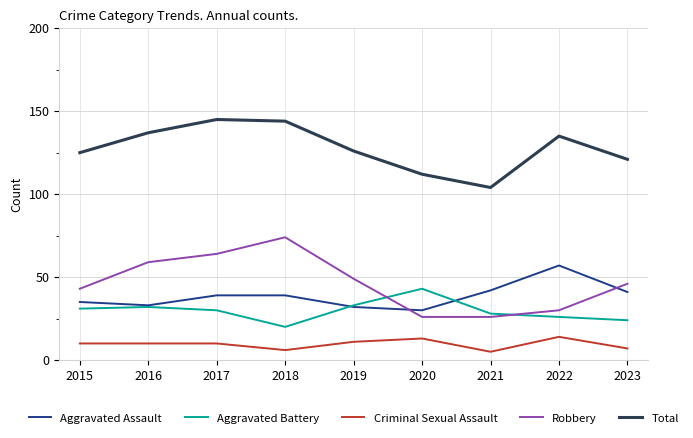

Rank the series by their maximum value, from highest to lowest.

Total, Robbery, Aggravated Assault, Aggravated Battery, Criminal Sexual Assault